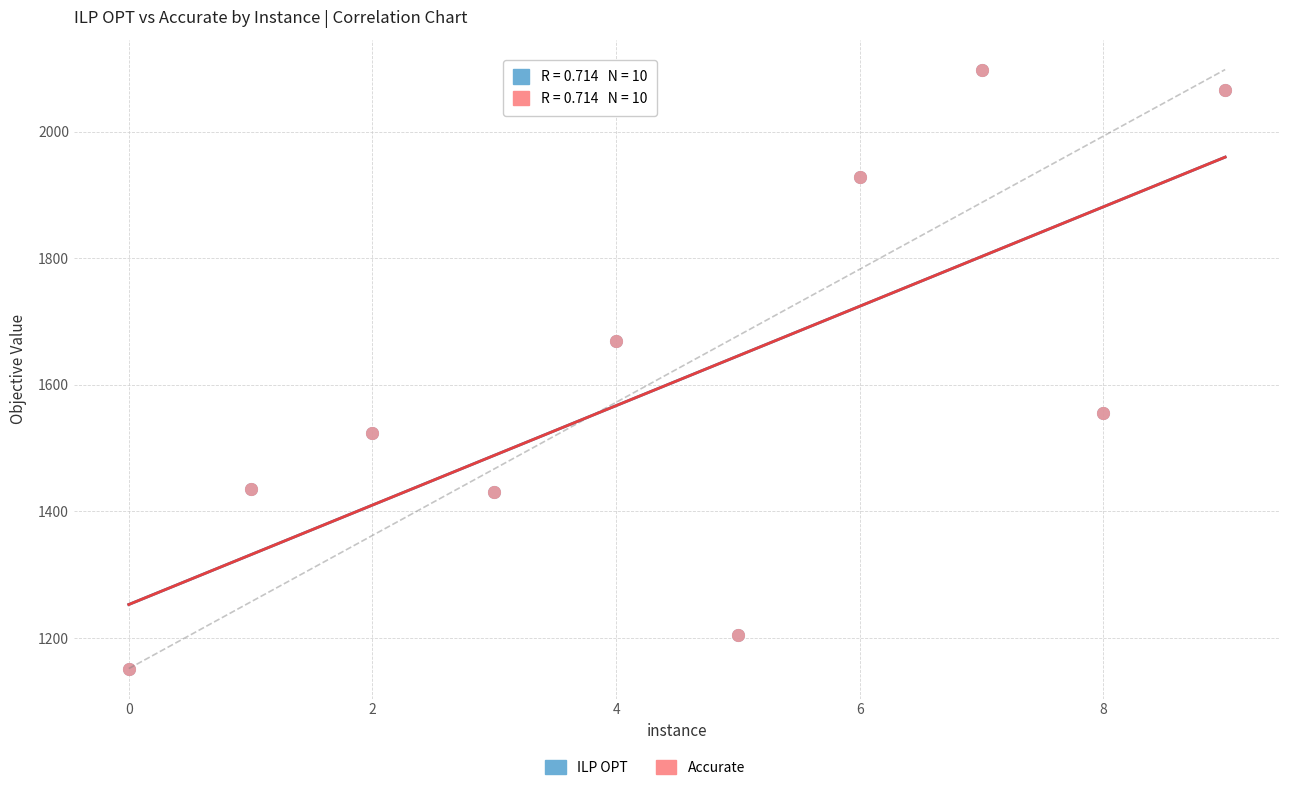

Which series has the largest Y range (max minus min)?

Accurate